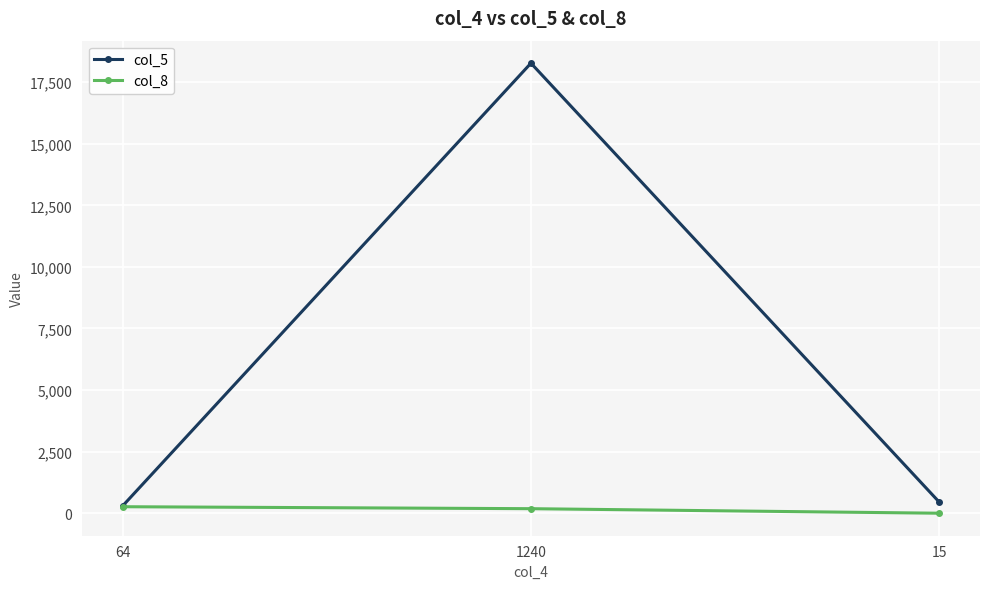

At 1240, list the series in order from largest to smallest.

col_5, col_8